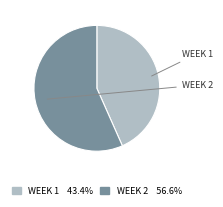

Is there a majority slice in this chart?

Yes